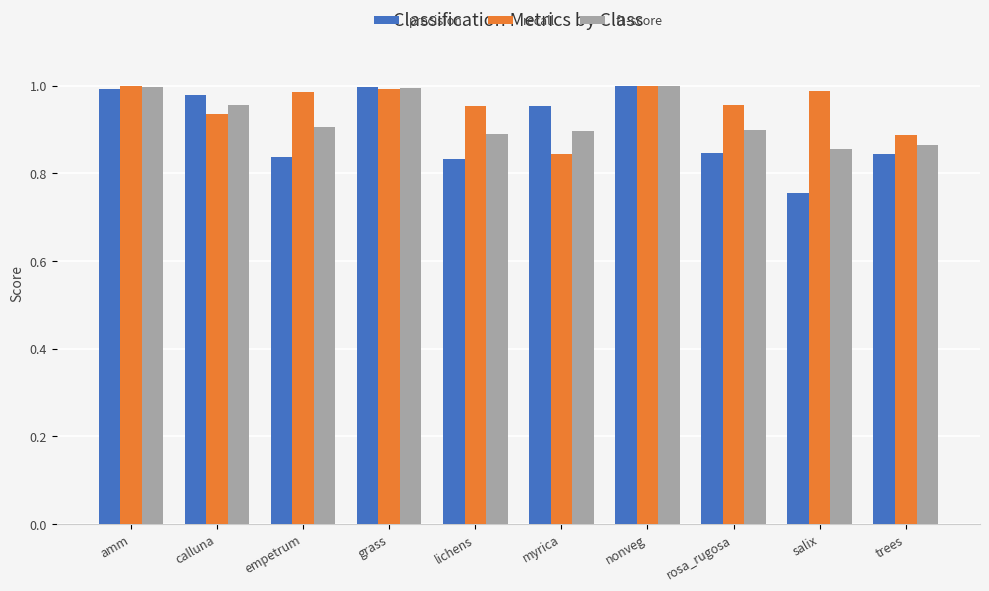

Which label corresponds to the smallest value in the chart?

salix